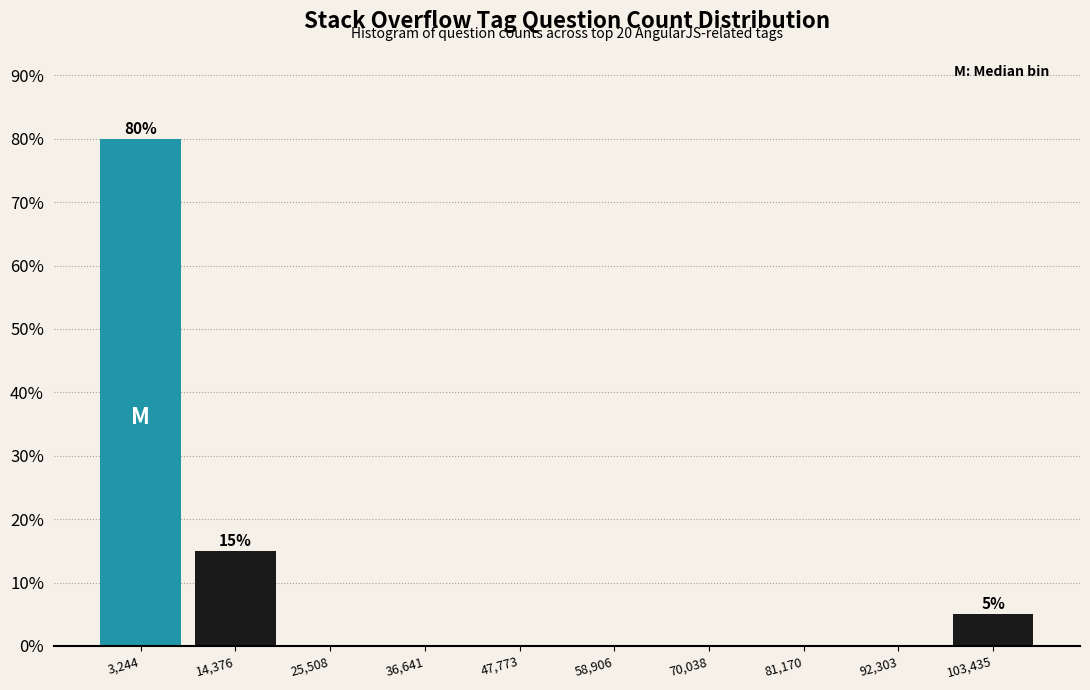

Reading left to right, extract all data points from this chart.

3,244=80	14,376=15	25,508=0	36,641=0	47,773=0	58,906=0	70,038=0	81,170=0	92,303=0	103,435=5